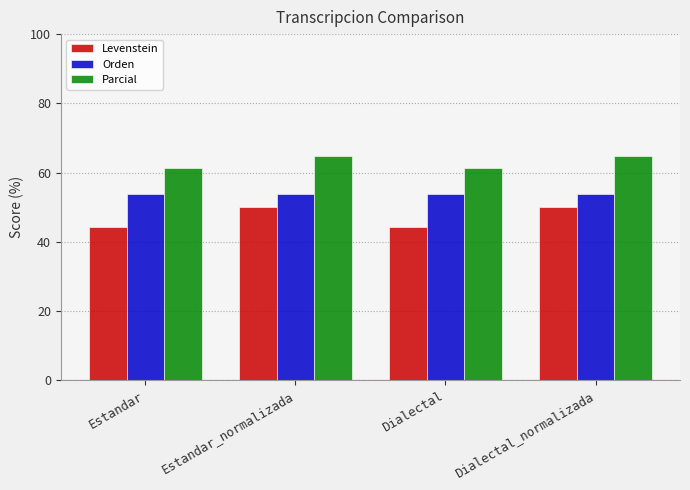

Which series has the largest total across all categories?

Parcial